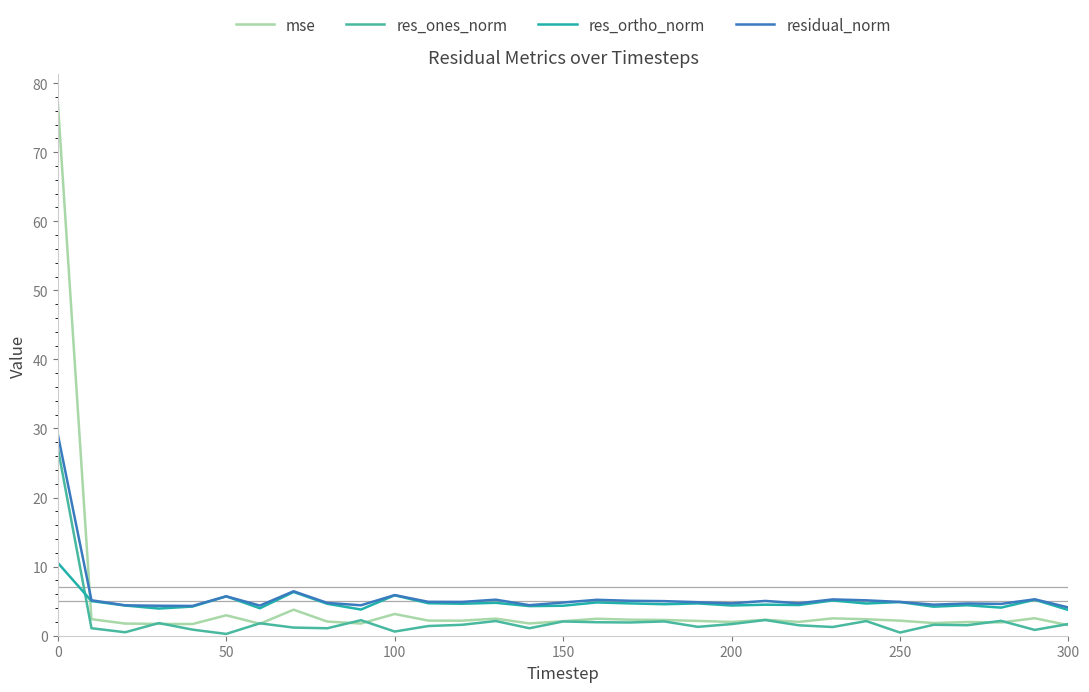

In res_ones_norm, how many points are higher than both neighbors (excluding endpoints)?

10